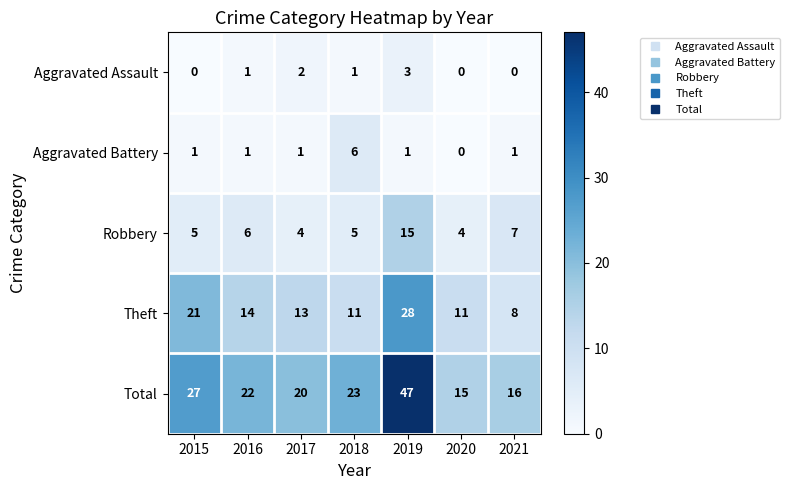

Which series has the largest total across all categories?

Total